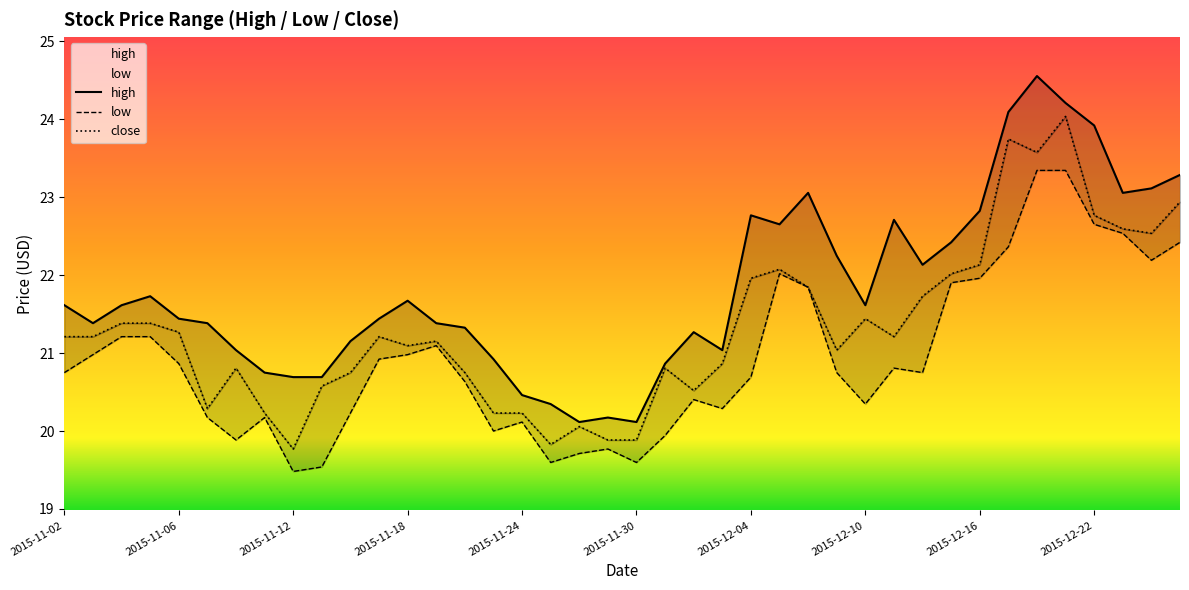

True or false: close has a value of 22.1 at 2015-12-16.

True